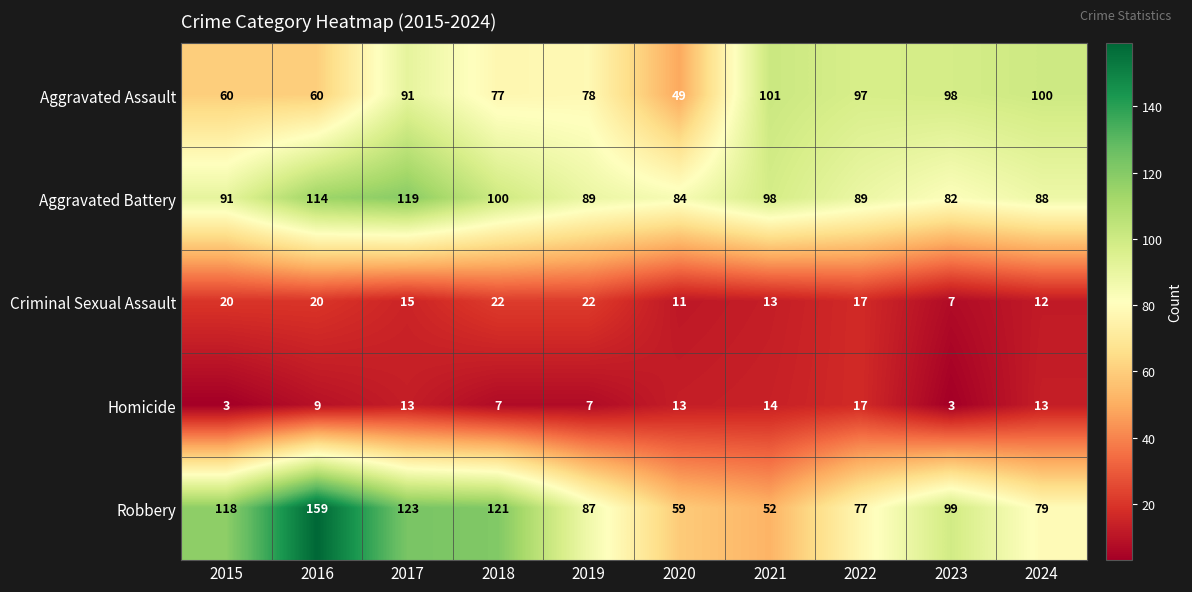

Read the Robbery value at 2021.

52